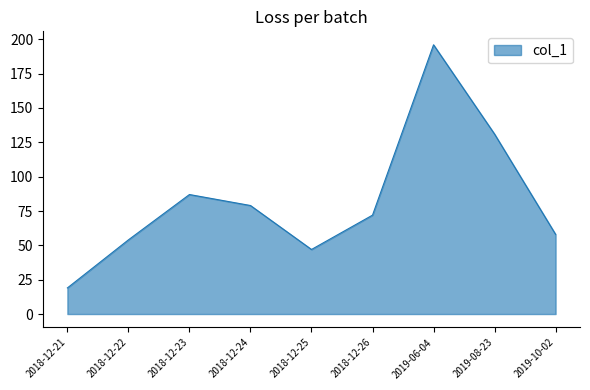

The chart shows a value of 33 at 2018-12-23. True or false?

False